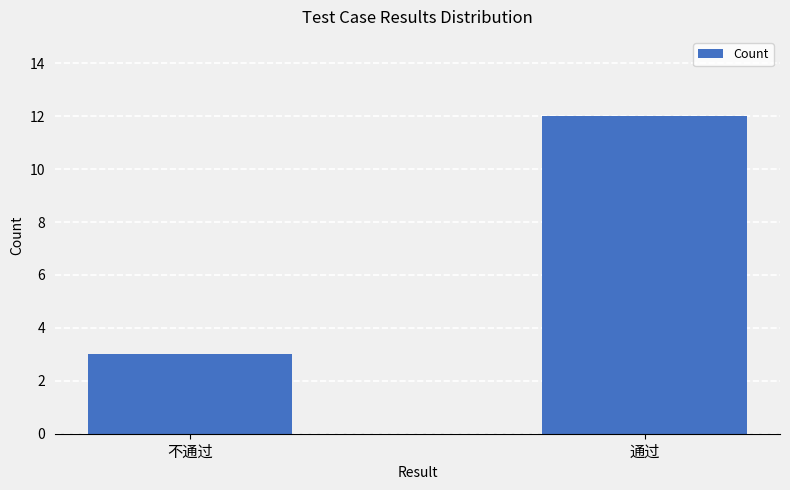

Rank the categories by value from highest to lowest.

通过, 不通过